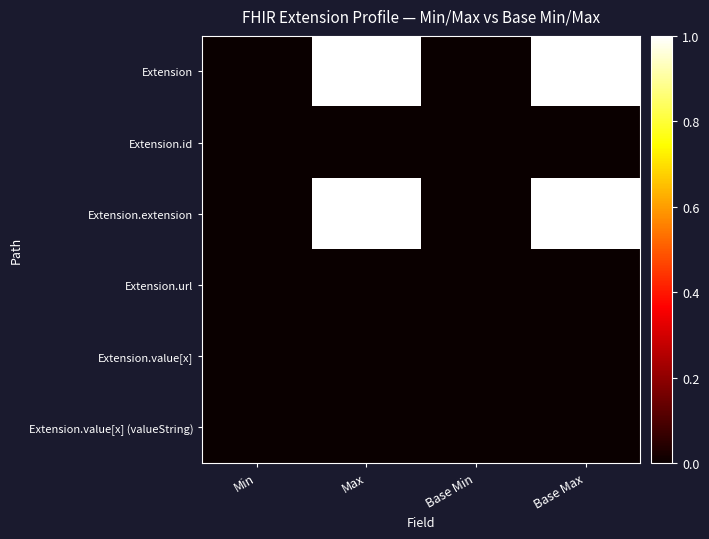

Reading left to right, extract all data points from this chart.

Extension: Min=0.0	Max=1.0	Base Min=0.0	Base Max=1.0
Extension.id: Min=0.0	Max=0.0	Base Min=0.0	Base Max=0.0
Extension.extension: Min=0.0	Max=1.0	Base Min=0.0	Base Max=1.0
Extension.url: Min=0.0	Max=0.0	Base Min=0.0	Base Max=0.0
Extension.value[x]: Min=0.0	Max=0.0	Base Min=0.0	Base Max=0.0
Extension.value[x] (valueString): Min=0.0	Max=0.0	Base Min=0.0	Base Max=0.0